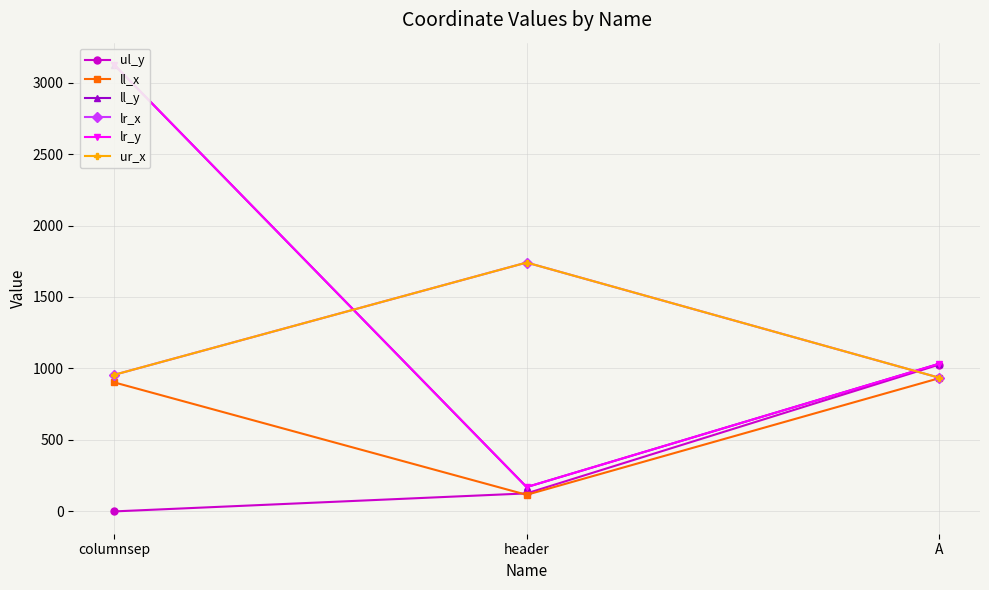

Rank the categories by lr_x value from lowest to highest.

A, columnsep, header